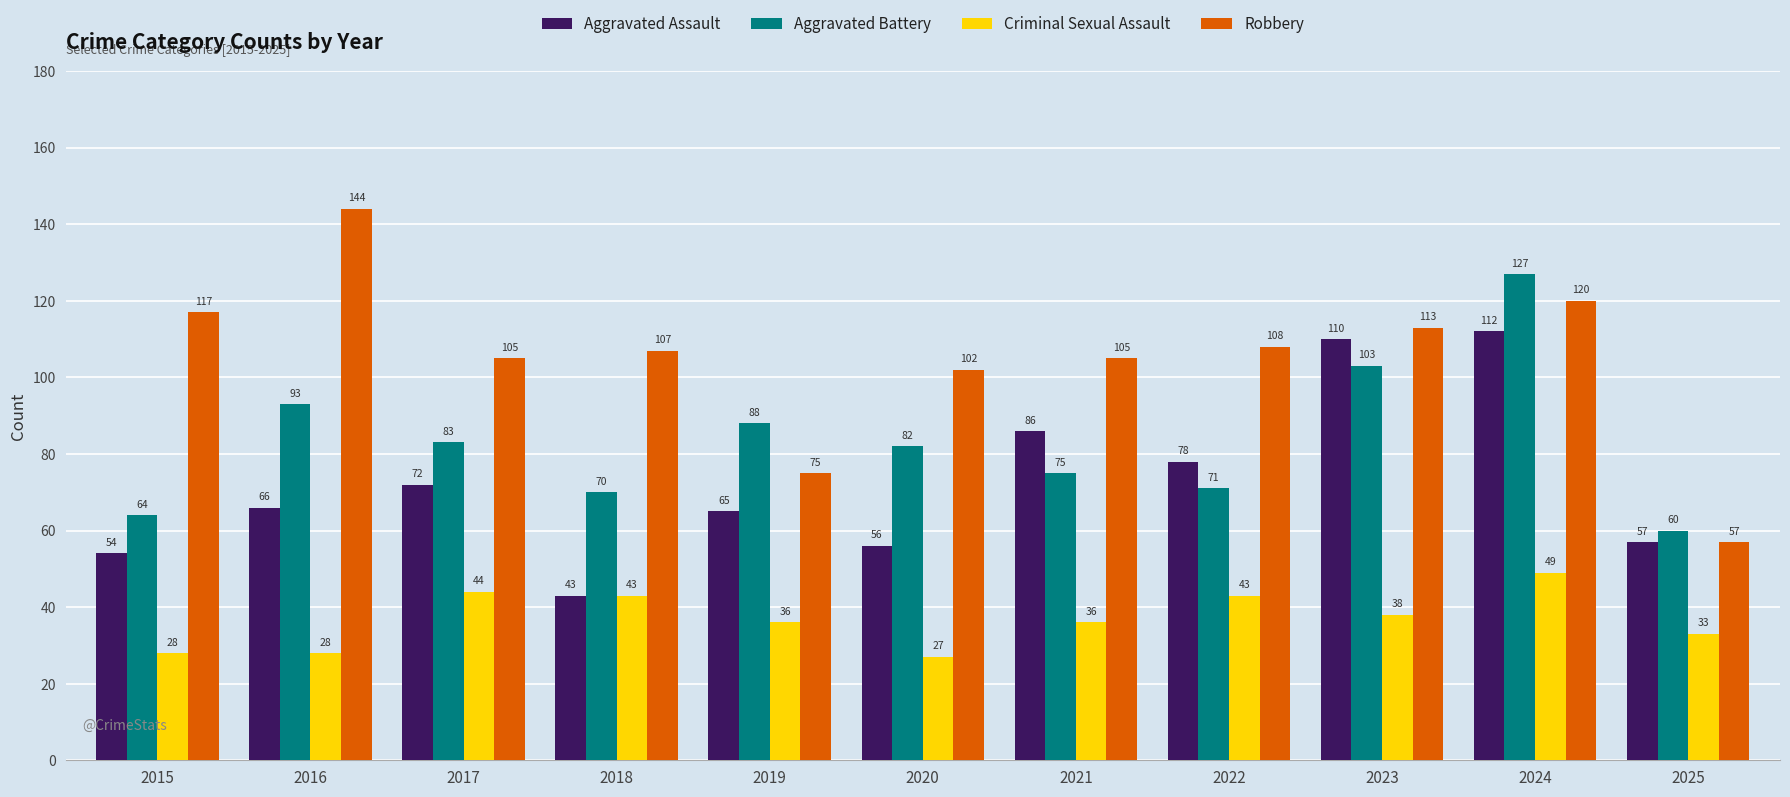

How many bars are there in each group?

4